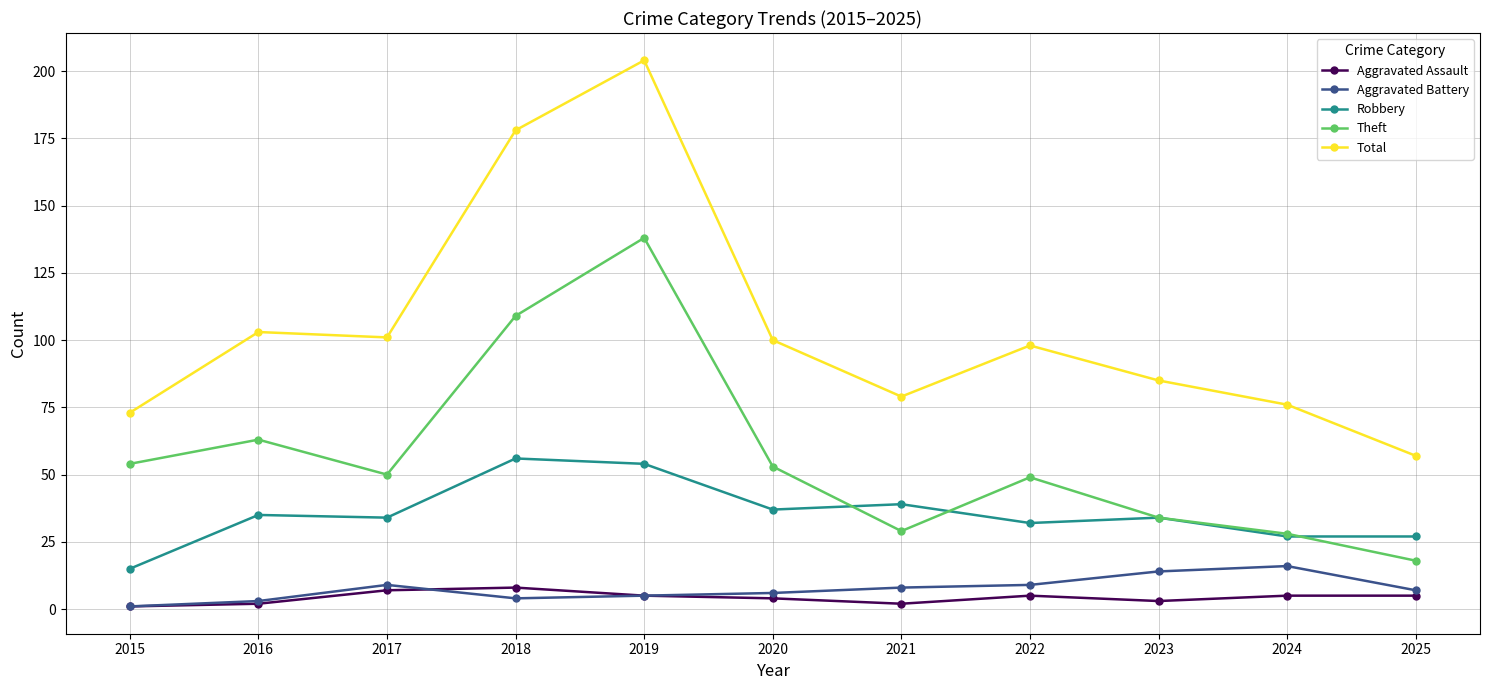

Reading right to left, transcribe all the data shown in this chart.

Aggravated Assault: 5	5	3	5	2	4	5	8	7	2	1
Aggravated Battery: 7	16	14	9	8	6	5	4	9	3	1
Robbery: 27	27	34	32	39	37	54	56	34	35	15
Theft: 18	28	34	49	29	53	138	109	50	63	54
Total: 57	76	85	98	79	100	204	178	101	103	73